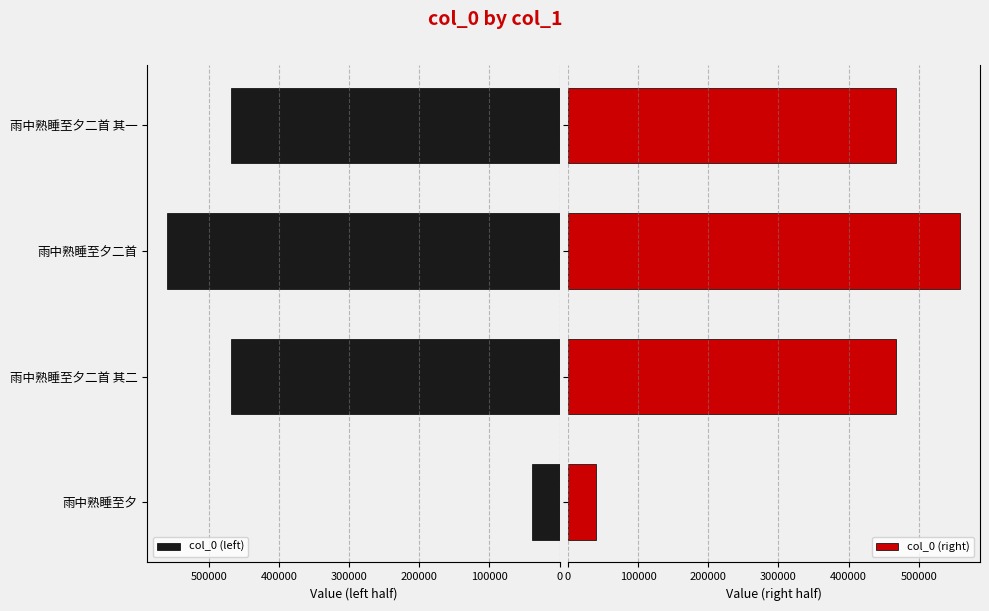

Is the value of col_0 (right) at 雨中熟睡至夕二首 greater than the value of col_0 (left) at 雨中熟睡至夕二首 其一?

Yes